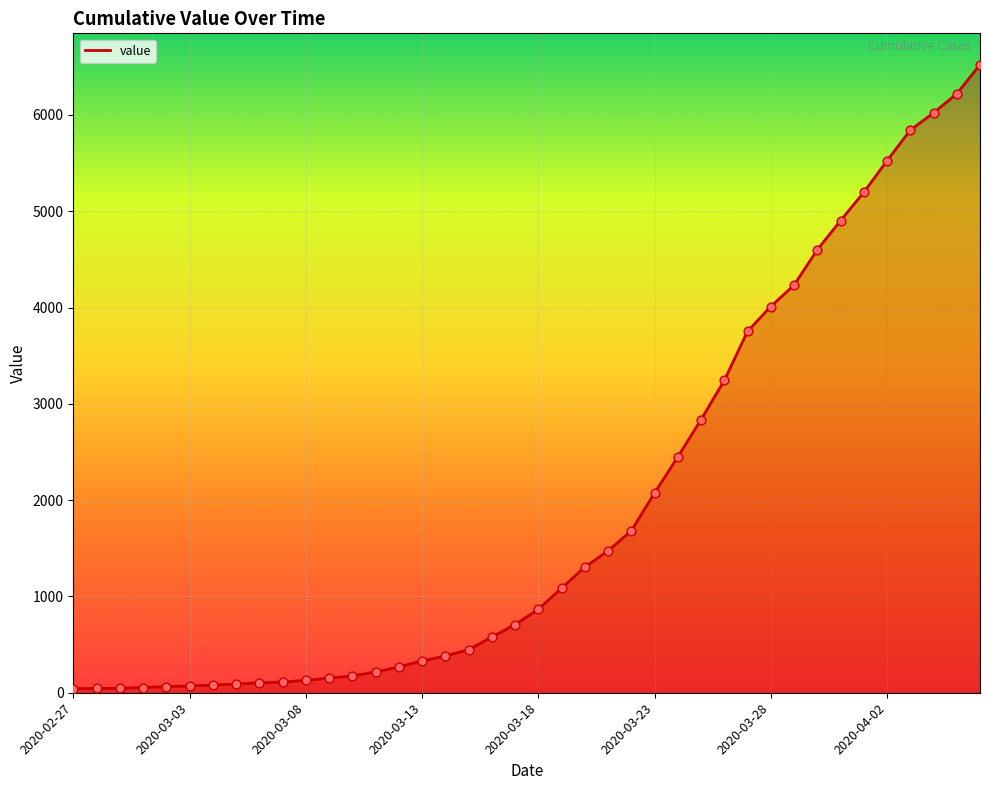

What is the maximum value shown in the chart?

6522